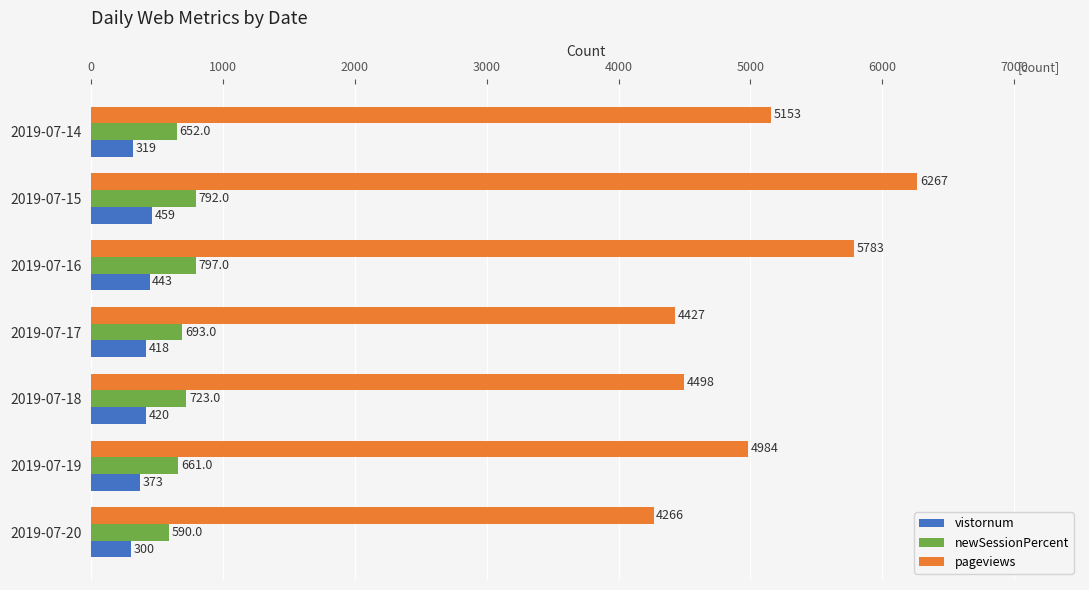

Rank the series at 2019-07-15 from lowest to highest value.

vistornum, newSessionPercent, pageviews